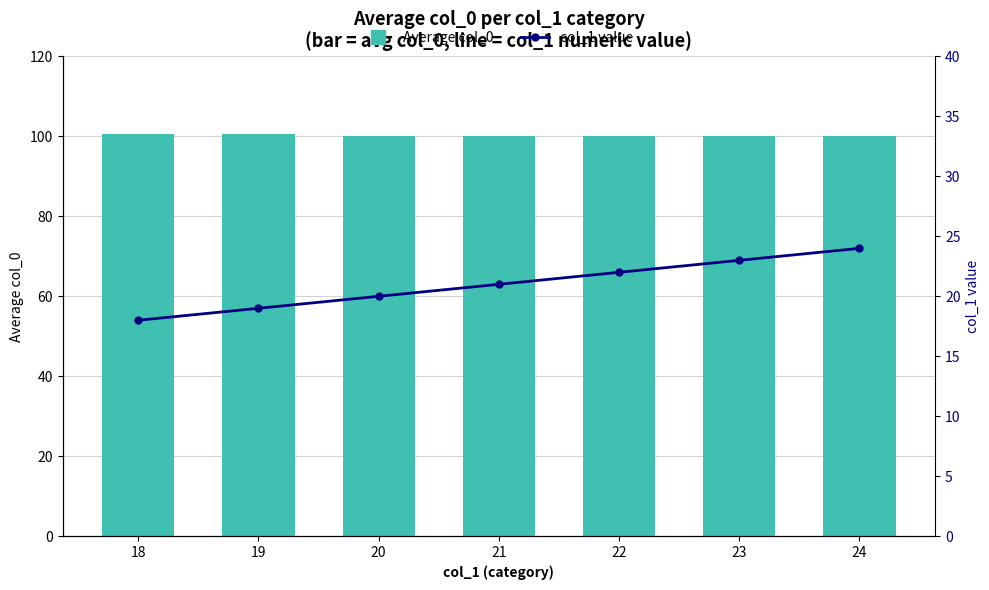

Reading left to right, transcribe all the data shown in this chart.

Average col_0: 100.5	100.5	100.0	100.0	100.0	100.0	100.0
col_1 value: 18.0	19.0	20.0	21.0	22.0	23.0	24.0